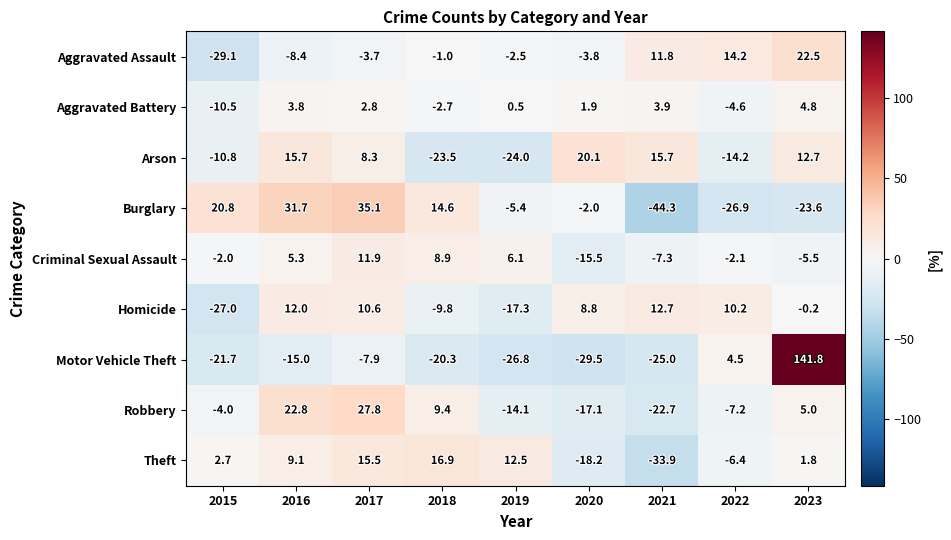

How many values in Criminal Sexual Assault are below zero?

5